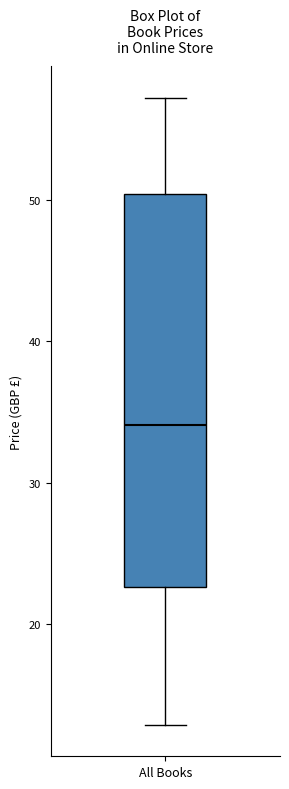

Transcribe this box plot: give where the median line is, the range the box spans, and where the two whiskers end, as read against the y-axis. The values are not printed on the chart, so give them approximately, as read against the axis.

median 34, box 23 to 50, whiskers 13 to 57